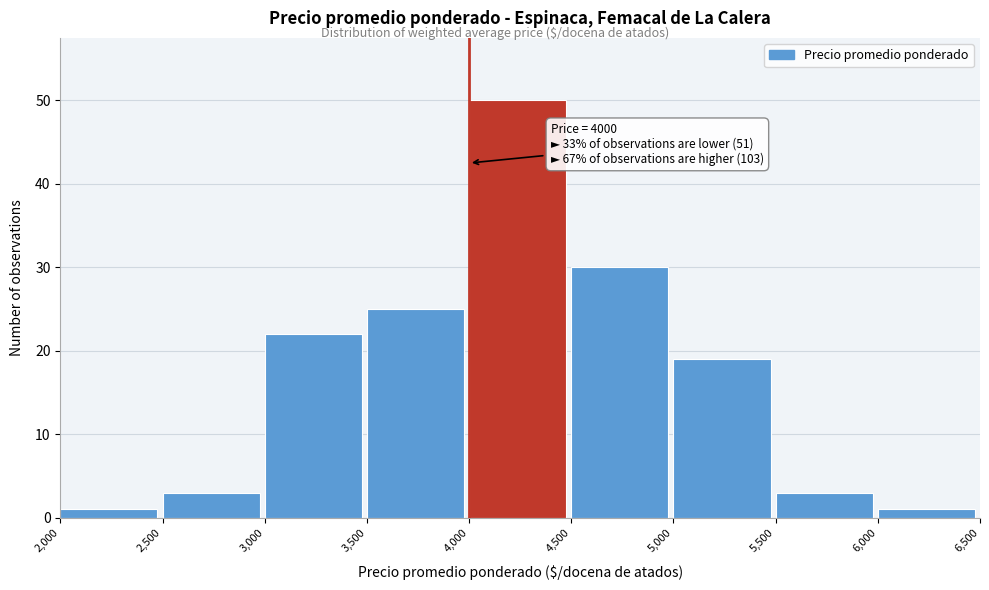

Which range on the x-axis has the tallest bar?

4,000 to 4,500